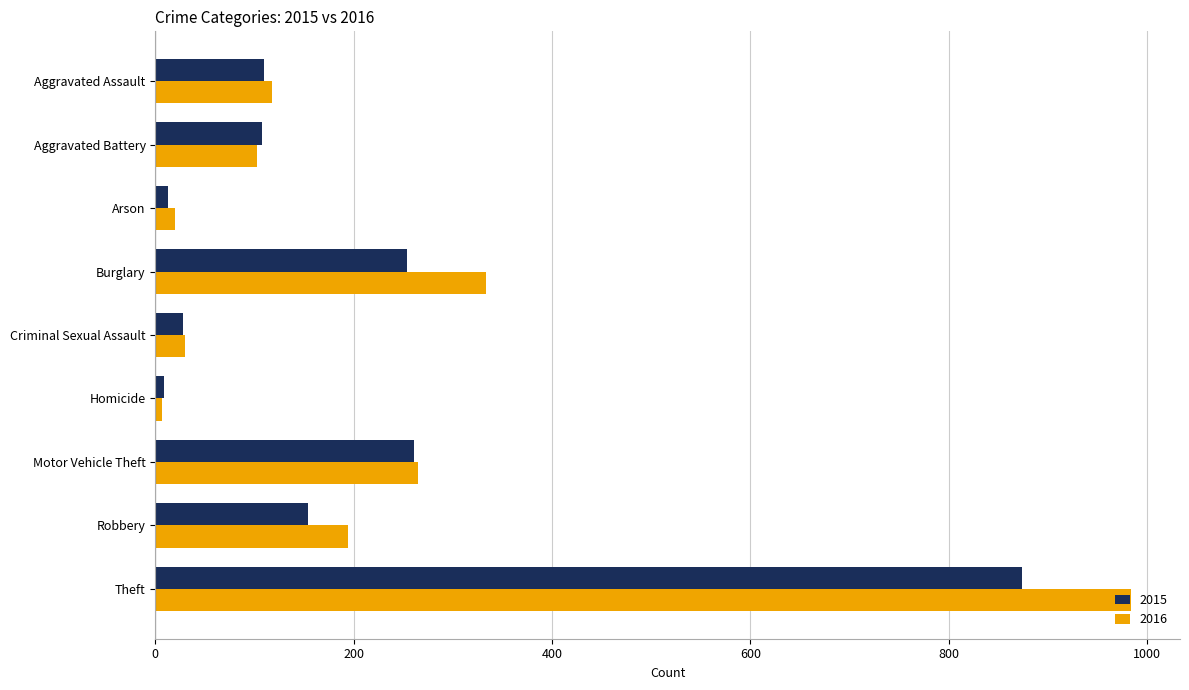

What is the difference between the second highest and second lowest values in the 2016 series?

313